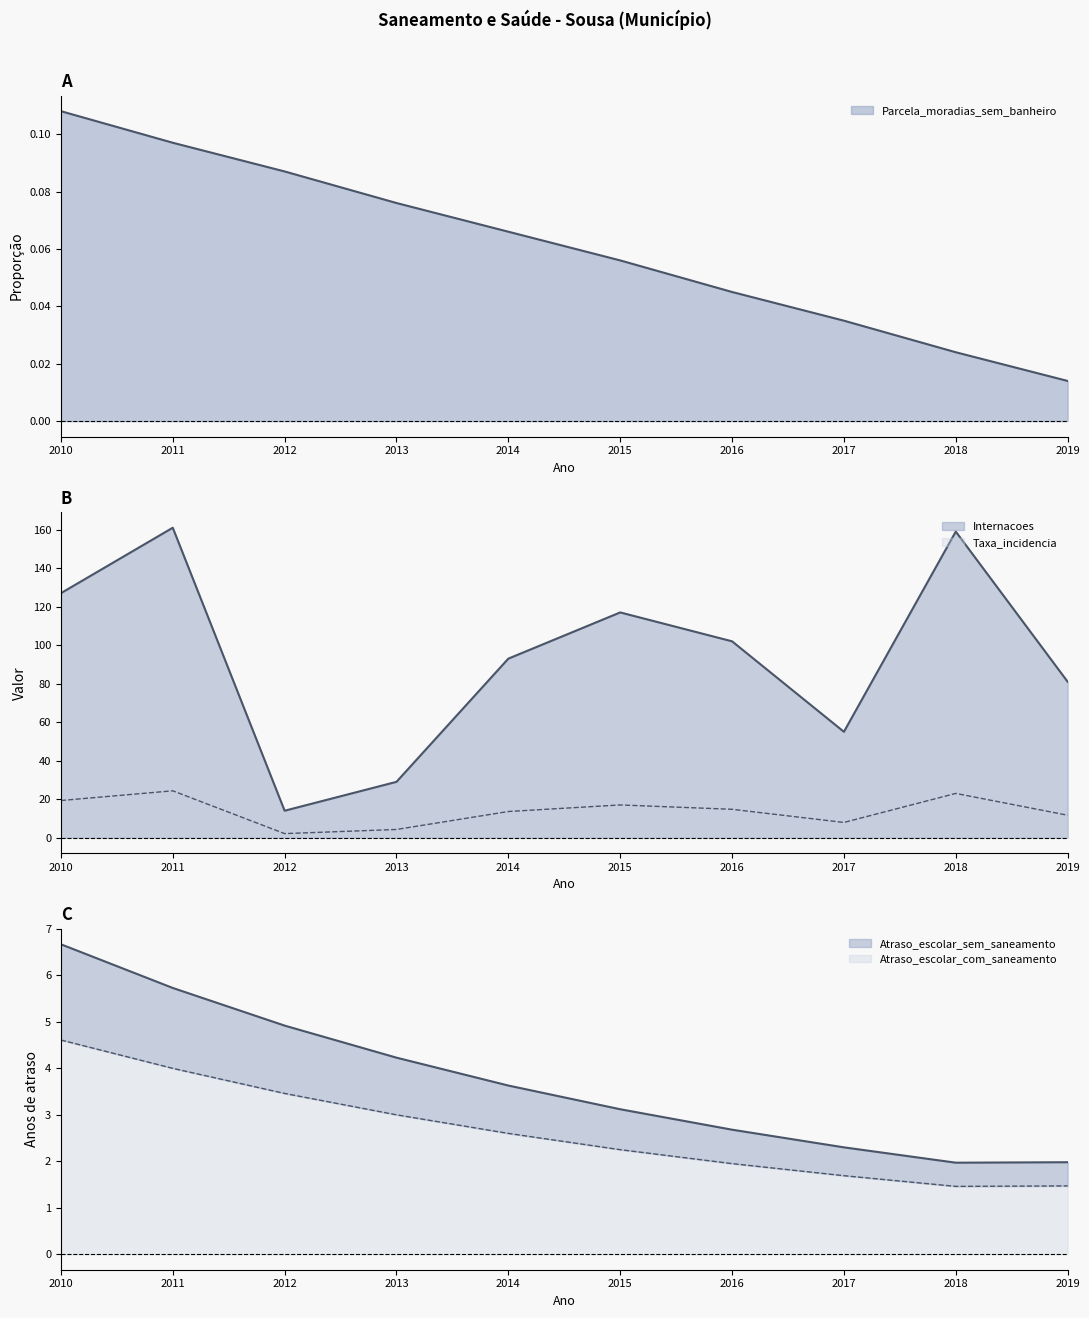

True or false: Atraso_escolar_sem_saneamento and Parcela_moradias_sem_banheiro cross at least once.

False